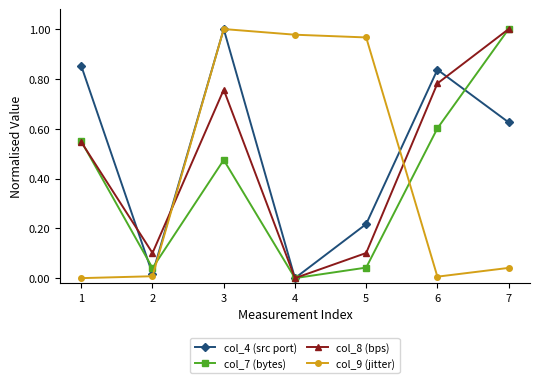

Between 2 and 7, which series saw the biggest shift?

col_7 (bytes)